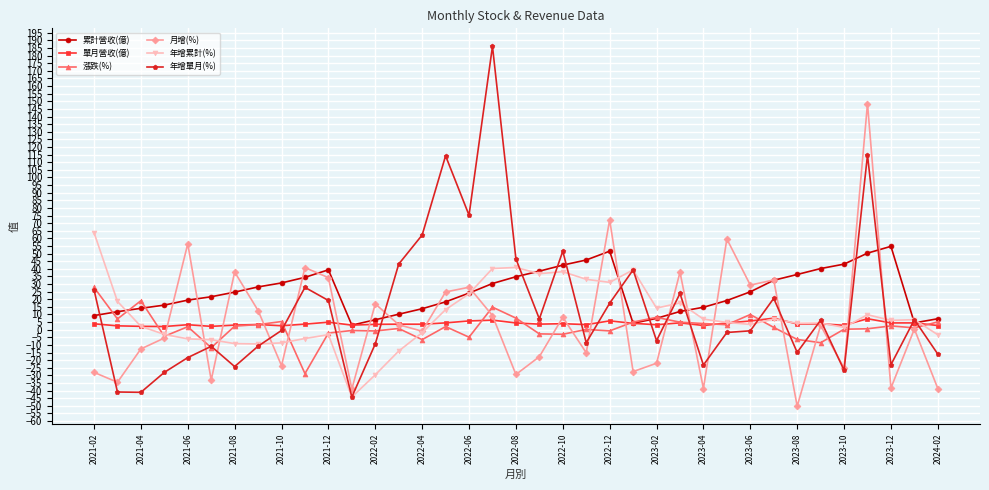

How many data points does each series have?

37